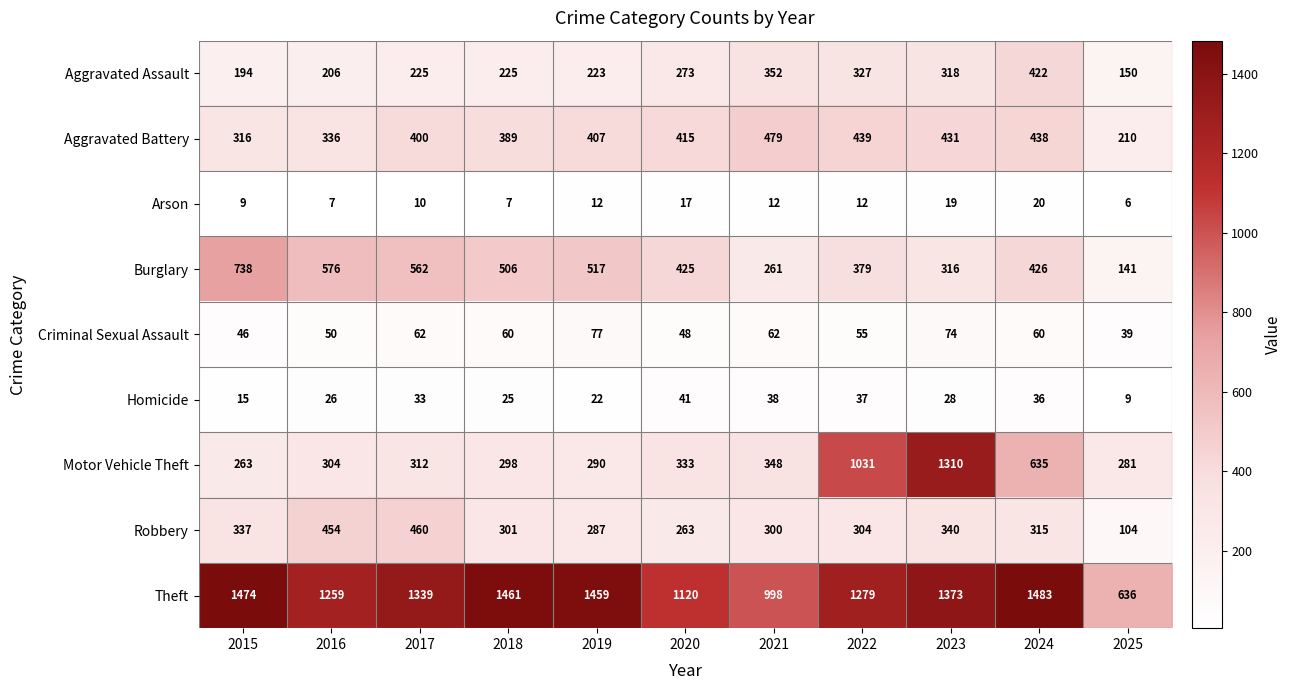

List the series in order of their peak value, highest first.

Theft, Motor Vehicle Theft, Burglary, Aggravated Battery, Robbery, Aggravated Assault, Criminal Sexual Assault, Homicide, Arson